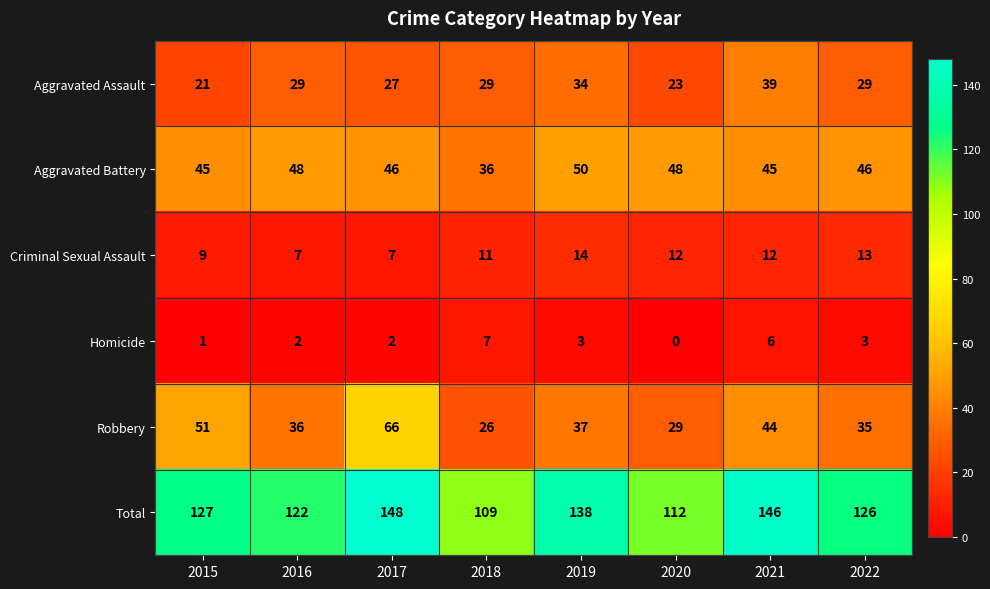

The Robbery series shows 36 at 2016. True or false?

True